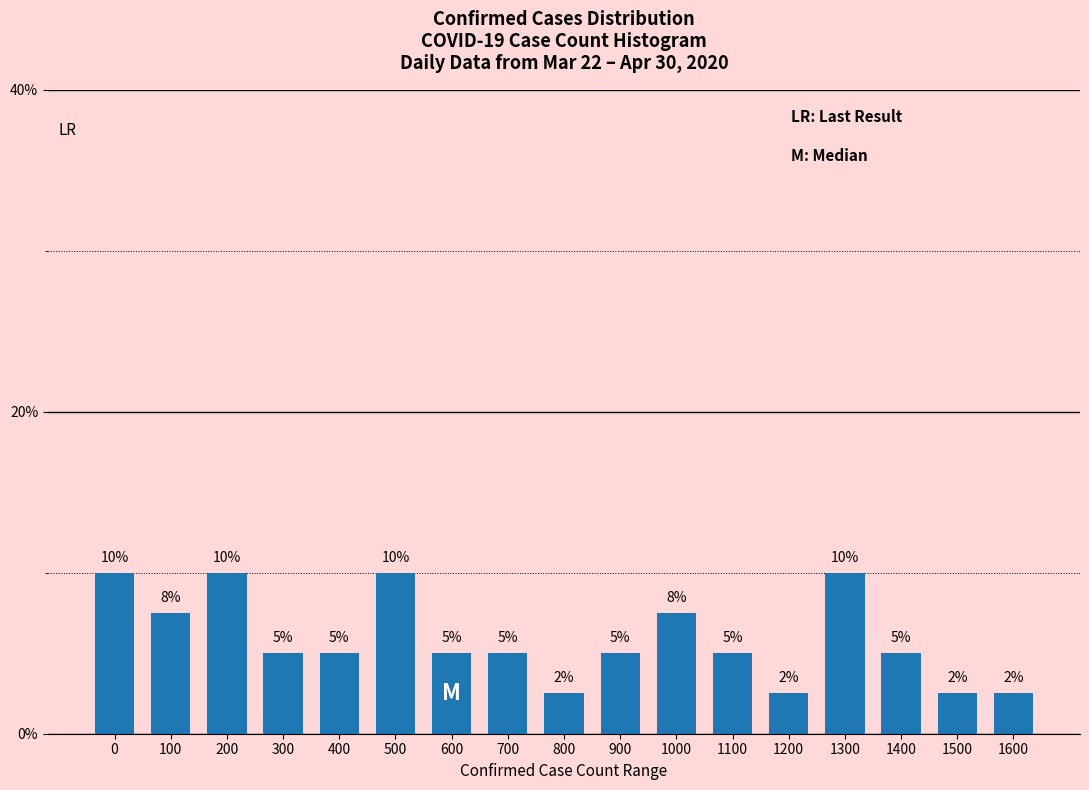

True or false: the data shows 10.0 at 200.

True